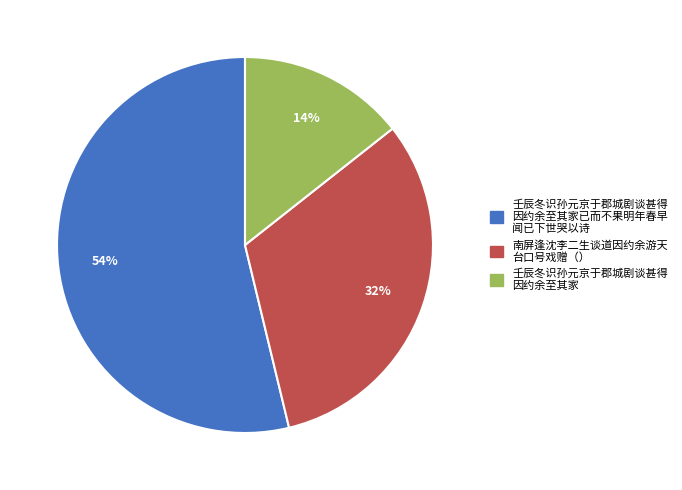

Is there a majority slice in this chart?

Yes